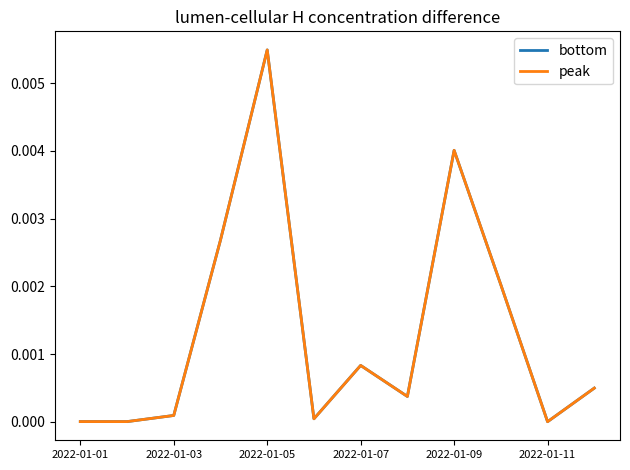

True or false: peak and bottom cross at least once.

False